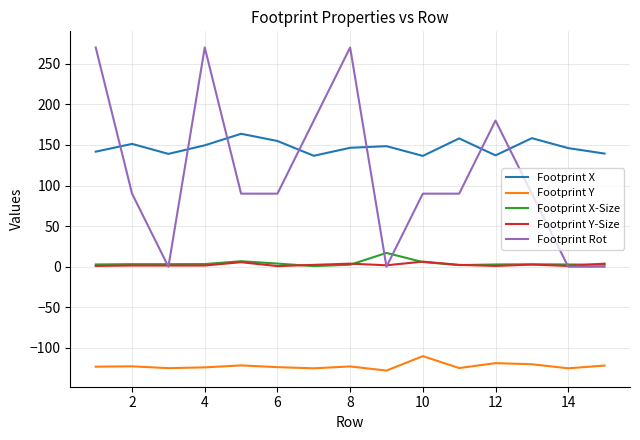

What is the minimum value shown in the chart?

-127.9